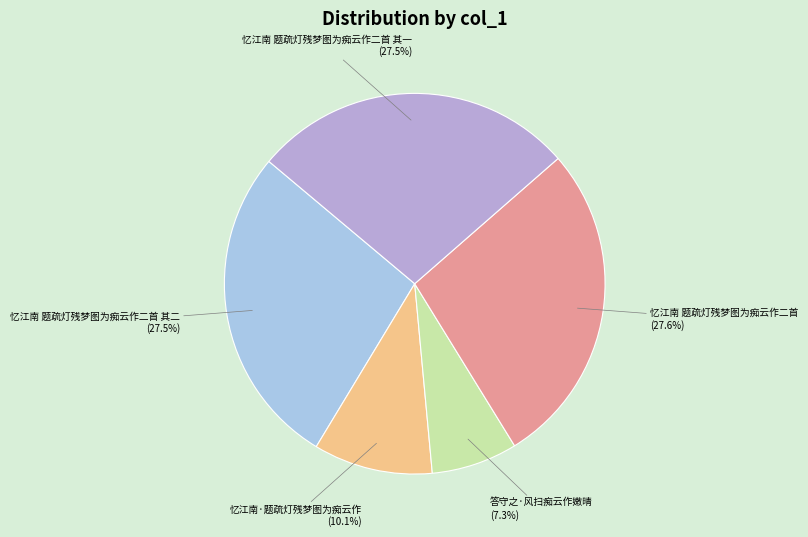

What is the ratio of the value at 忆江南 题疏灯残梦图为痴云作二首 to the value at 忆江南 题疏灯残梦图为痴云作二首 其一?

1.0